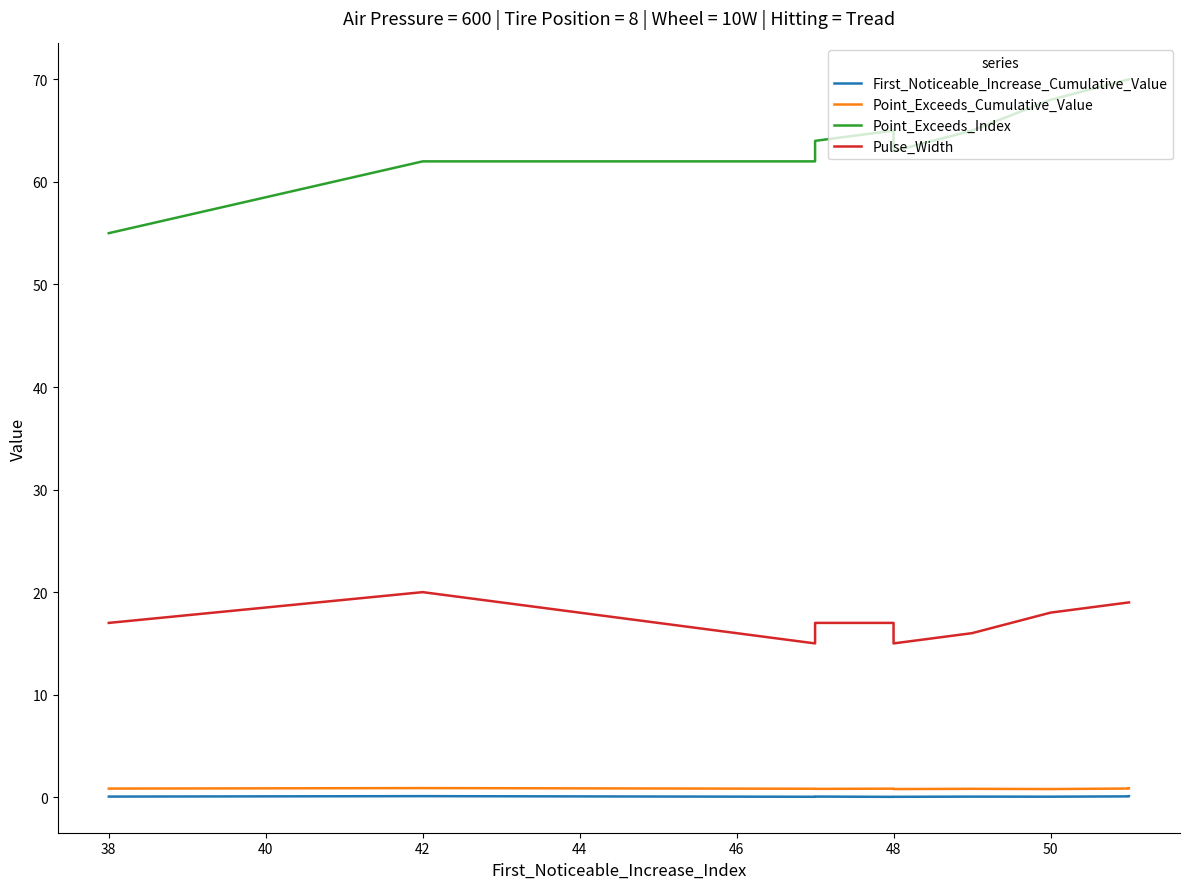

What is the highest value of the First_Noticeable_Increase_Cumulative_Value series?

0.1